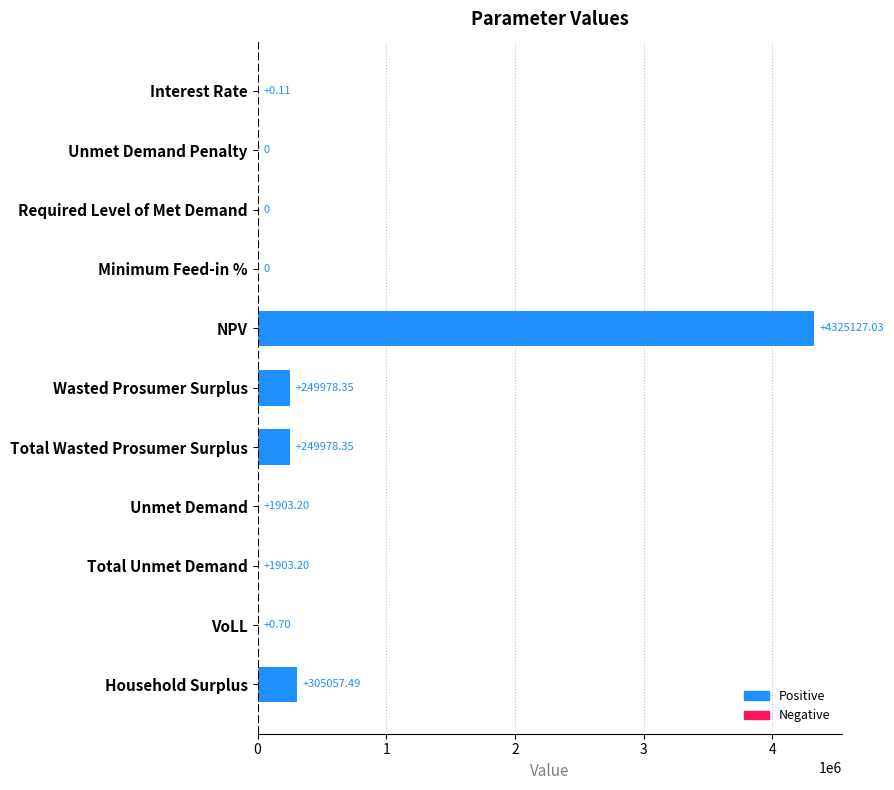

Which category has the highest value across all series?

NPV